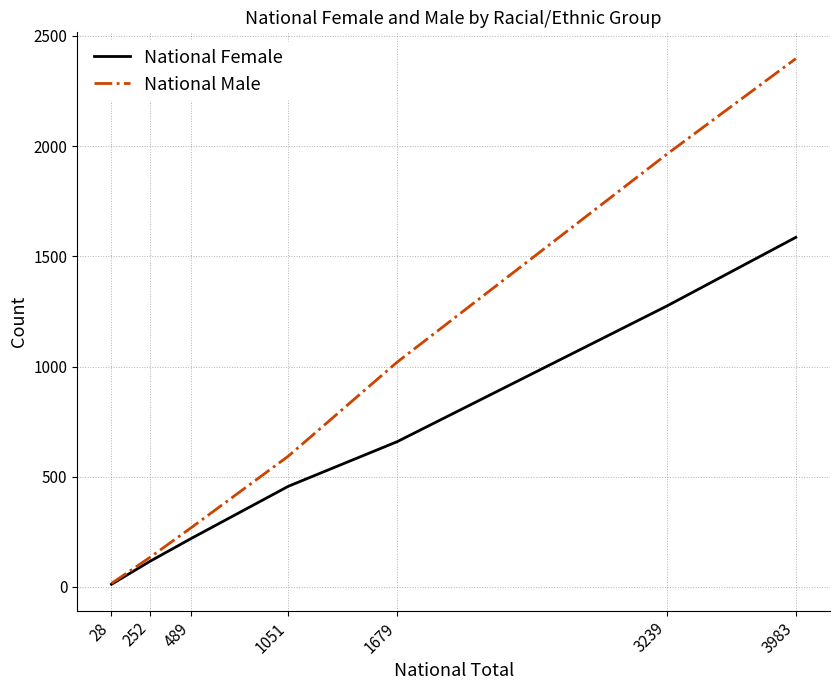

What is the lowest value of the National Male series?

16